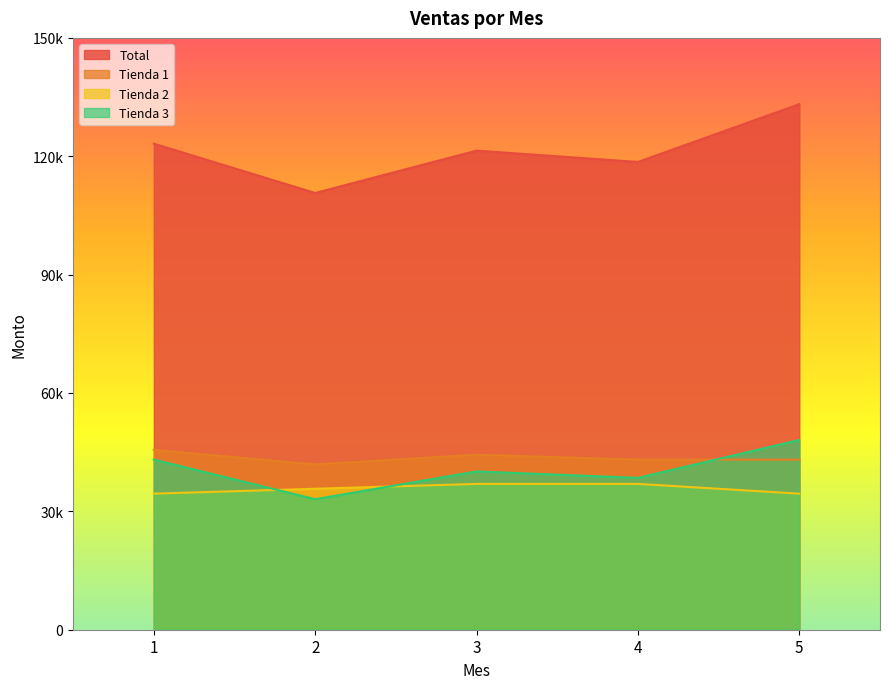

List the labels in order of Tienda 2 value, smallest first.

1, 5, 2, 3, 4